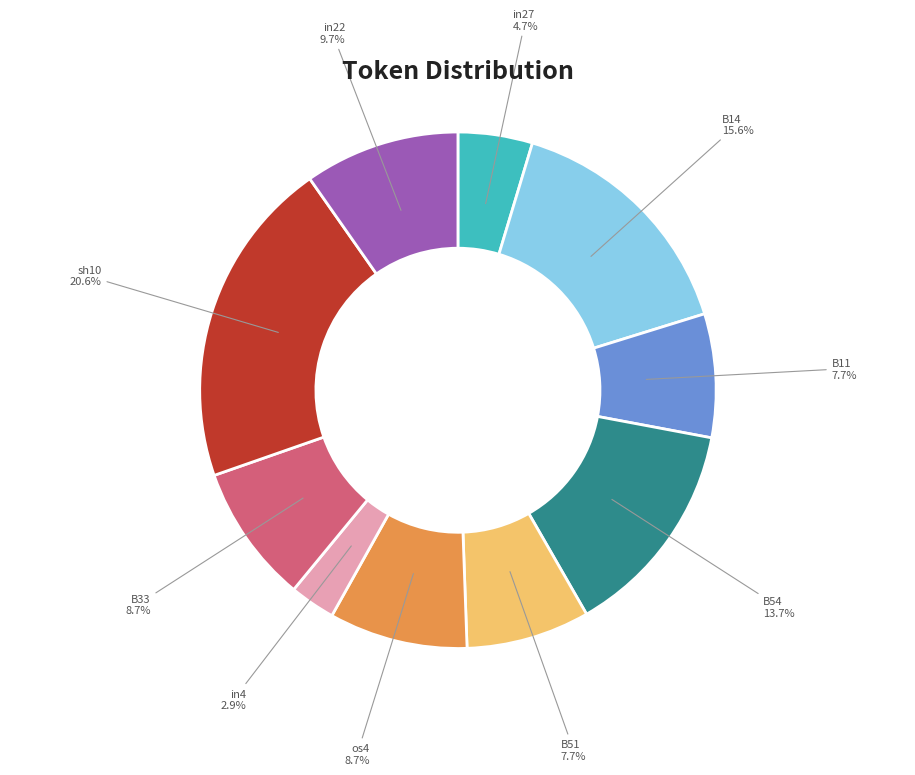

Which has a higher value, os4 or sh10?

sh10